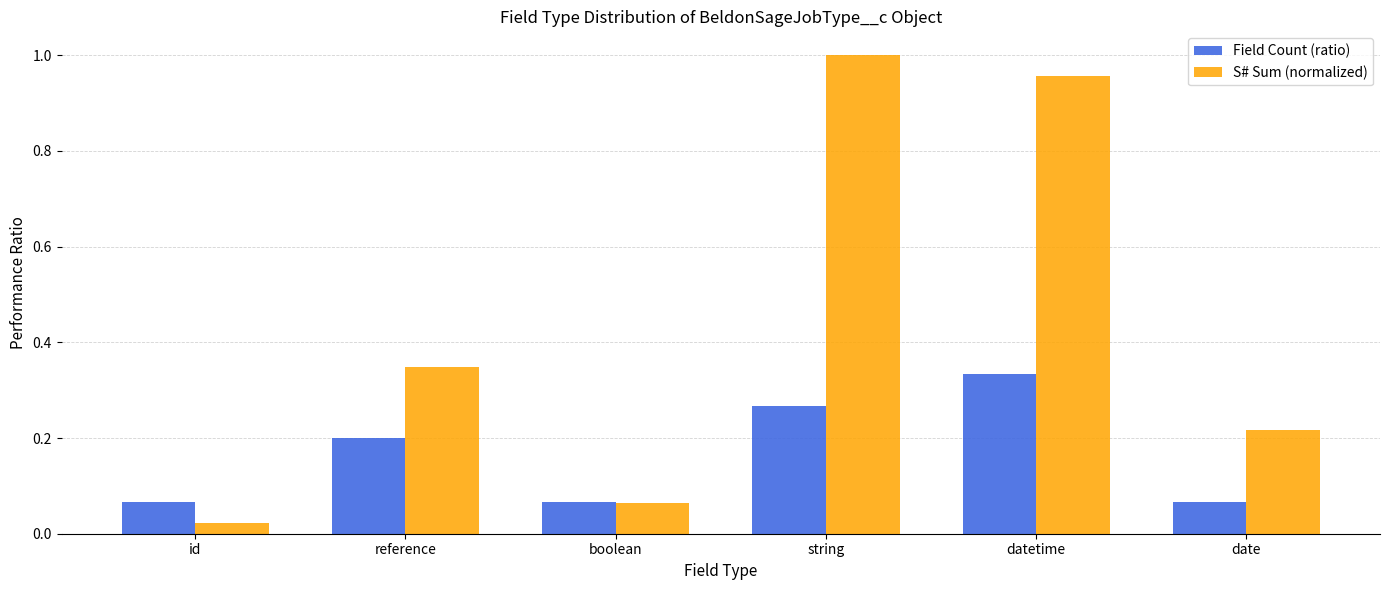

At which category does the chart reach its peak across all series?

string